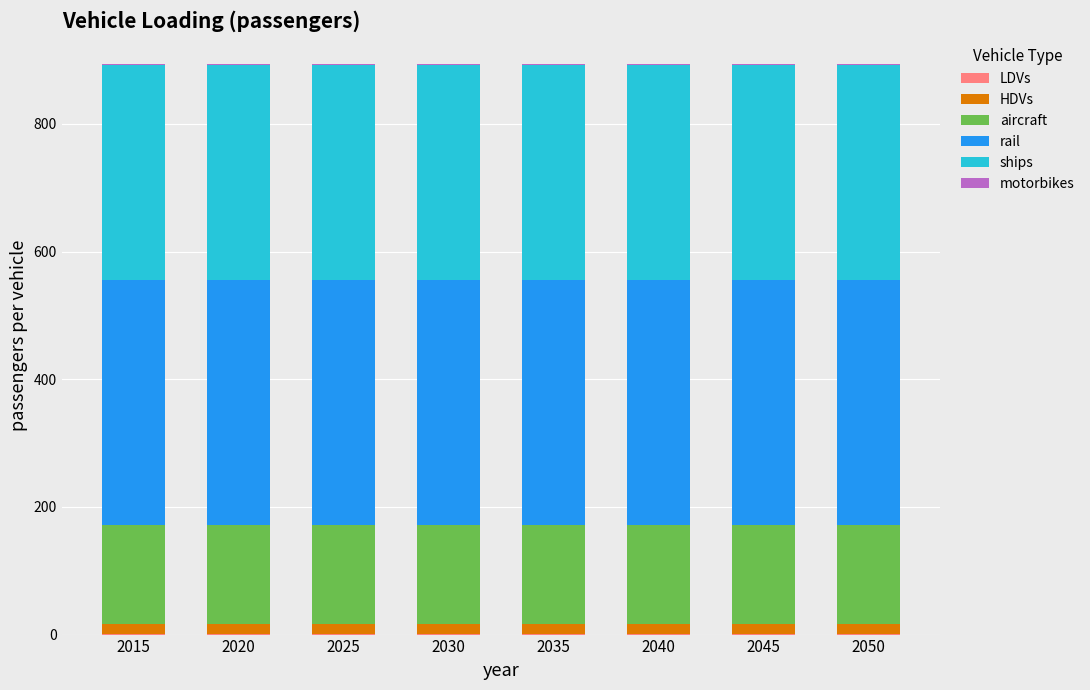

How many categories are shown in the chart?

8